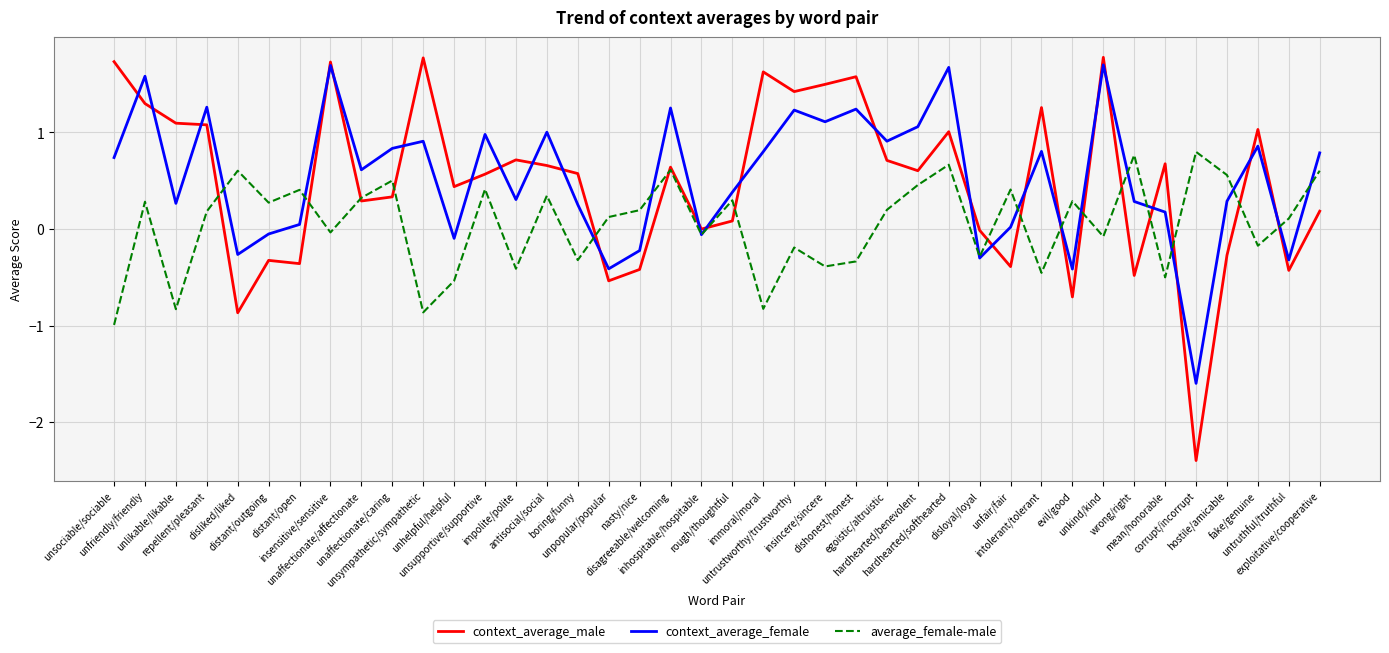

What is the difference between the second highest and minimum values in the average_female-male series?

1.8